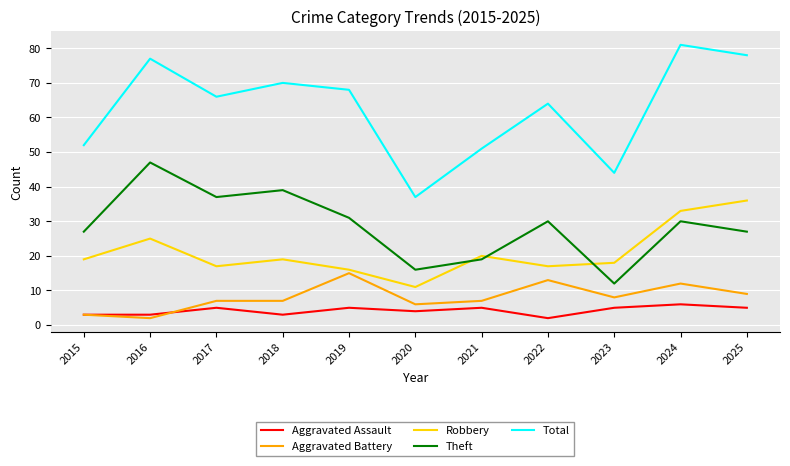

At how many categories does at least one series exceed 14?

11